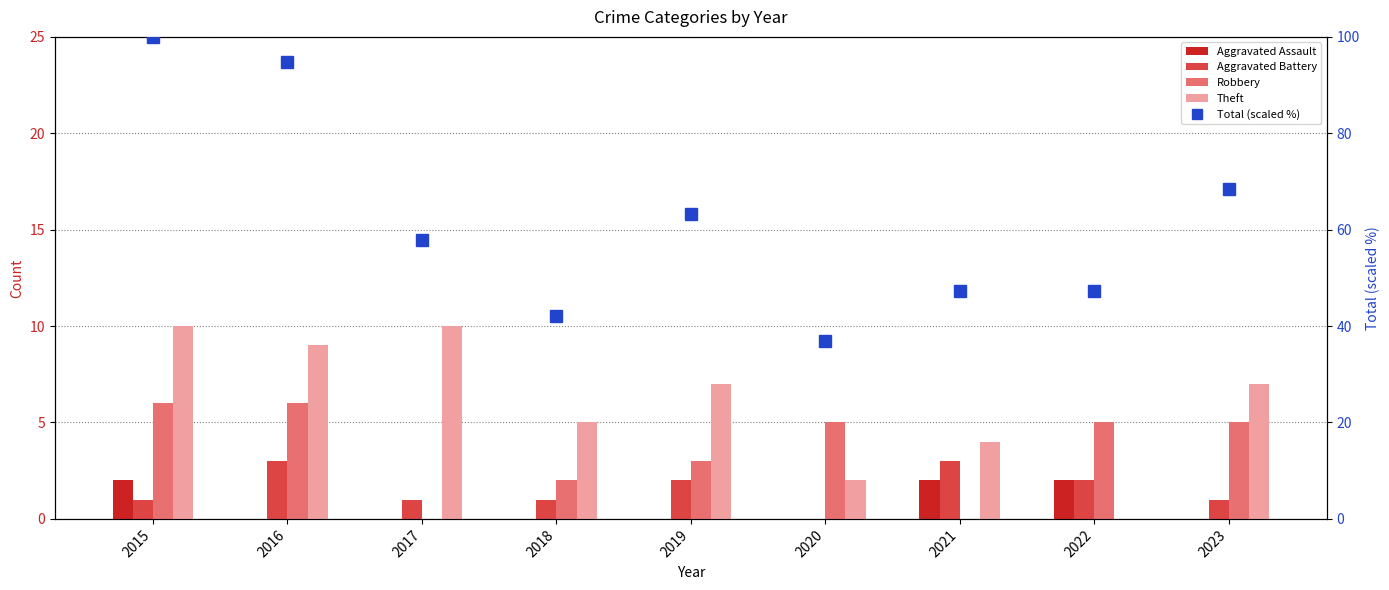

Reading left to right, transcribe all the data shown in this chart.

Aggravated Assault: 2015=2.0	2016=0.0	2017=0.0	2018=0.0	2019=0.0	2020=0.0	2021=2.0	2022=2.0	2023=0.0
Aggravated Battery: 2015=1.0	2016=3.0	2017=1.0	2018=1.0	2019=2.0	2020=0.0	2021=3.0	2022=2.0	2023=1.0
Robbery: 2015=6.0	2016=6.0	2017=0.0	2018=2.0	2019=3.0	2020=5.0	2021=0.0	2022=5.0	2023=5.0
Theft: 2015=10.0	2016=9.0	2017=10.0	2018=5.0	2019=7.0	2020=2.0	2021=4.0	2022=0.0	2023=7.0
Total (scaled %): 2015=100.0	2016=94.7	2017=57.9	2018=42.1	2019=63.2	2020=36.8	2021=47.4	2022=47.4	2023=68.4